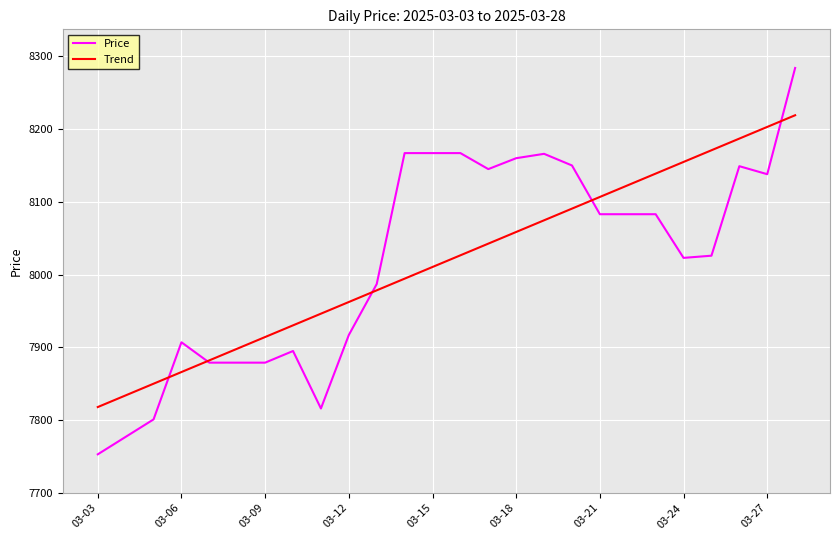

What is the minimum value for Price?

7753.0